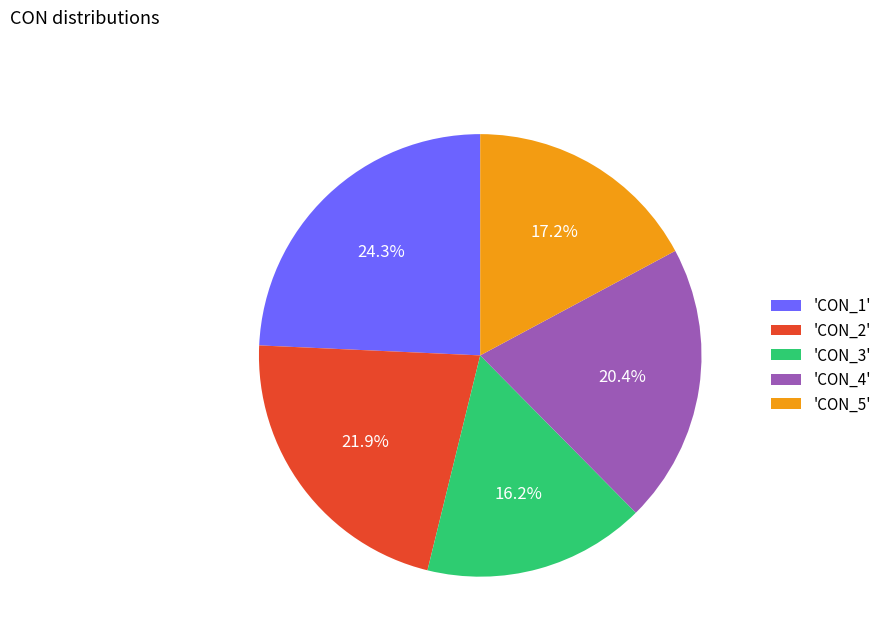

How many segments does this pie chart have?

5